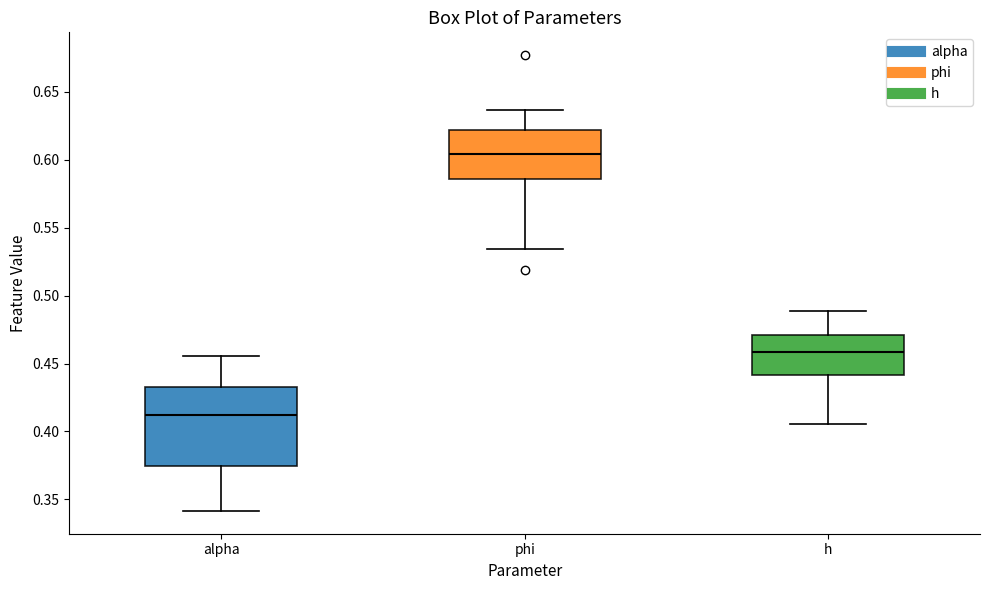

Where is the lower edge of the box for phi on the y-axis? The values are not printed on the chart, so give them approximately, as read against the axis.

0.585